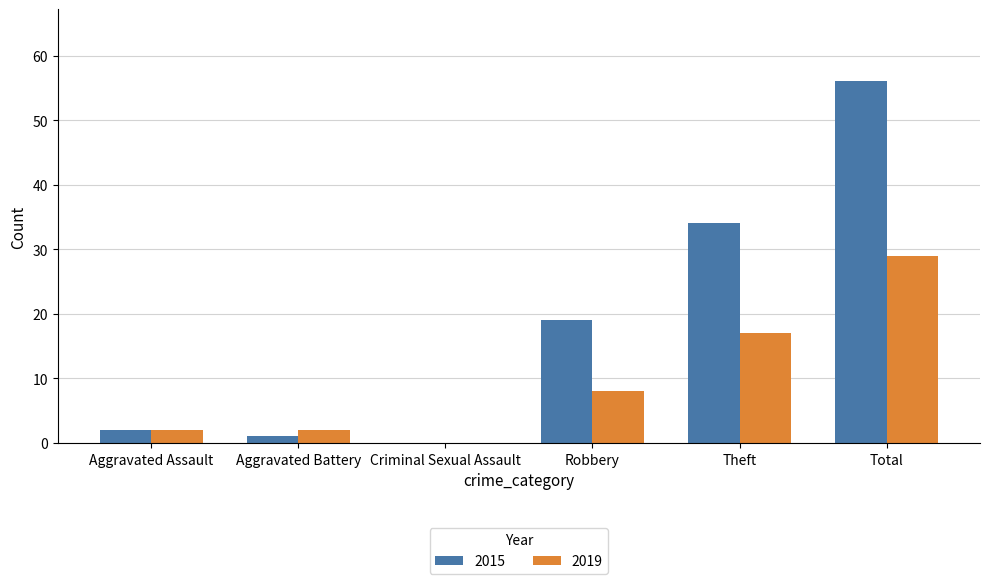

Reading left to right, what are all the values shown in this chart?

2015: 2	1	0	19	34	56
2019: 2	2	0	8	17	29